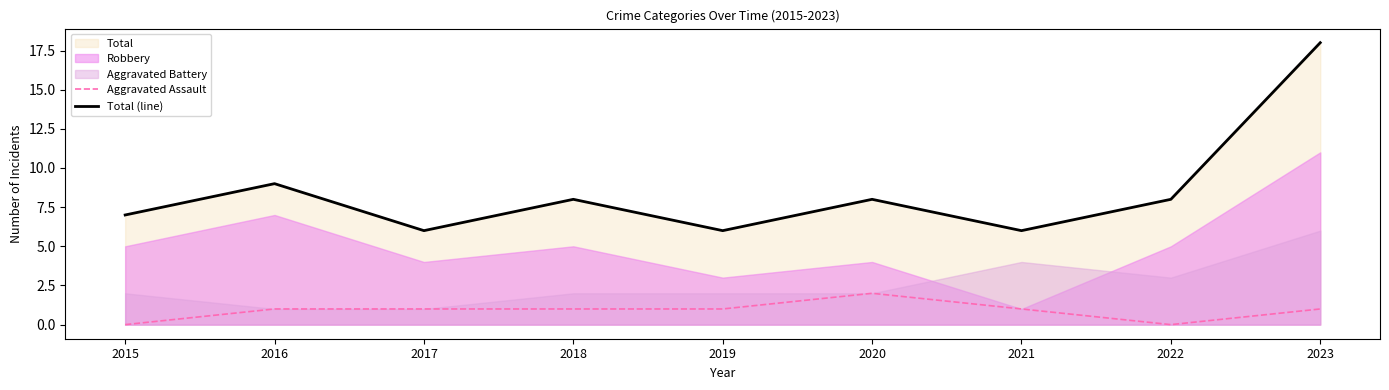

The Total (line) series shows 3 at 2015. True or false?

False